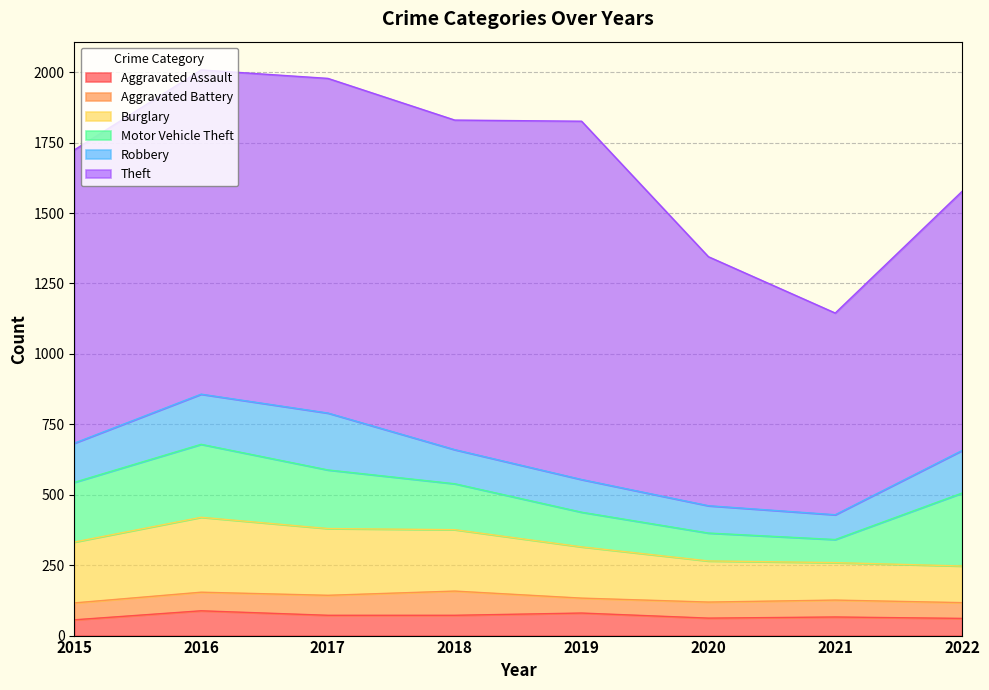

Does the chart display data point markers on the line(s)?

No